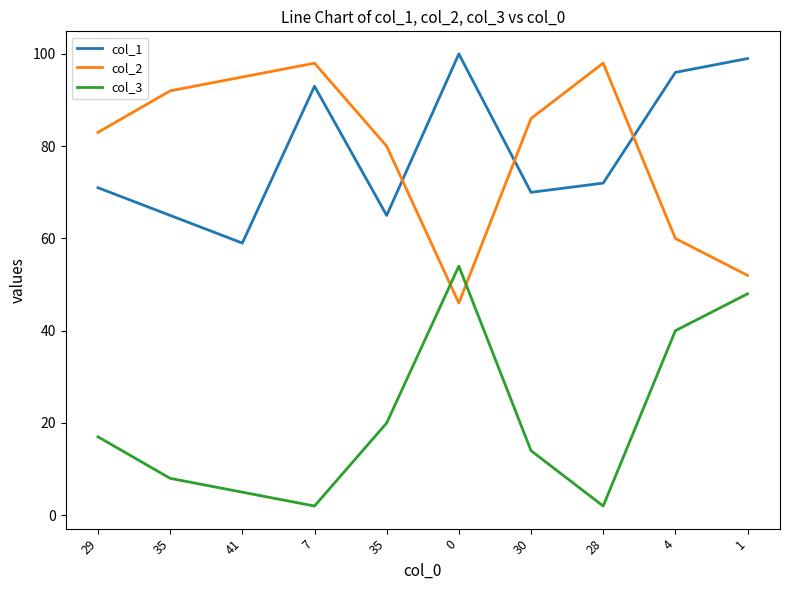

At which label is col_1 closest to 79?

28